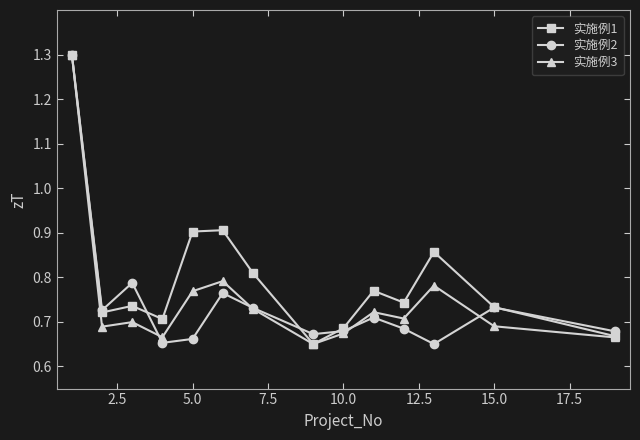

What is the maximum value for 实施例2?

1.3